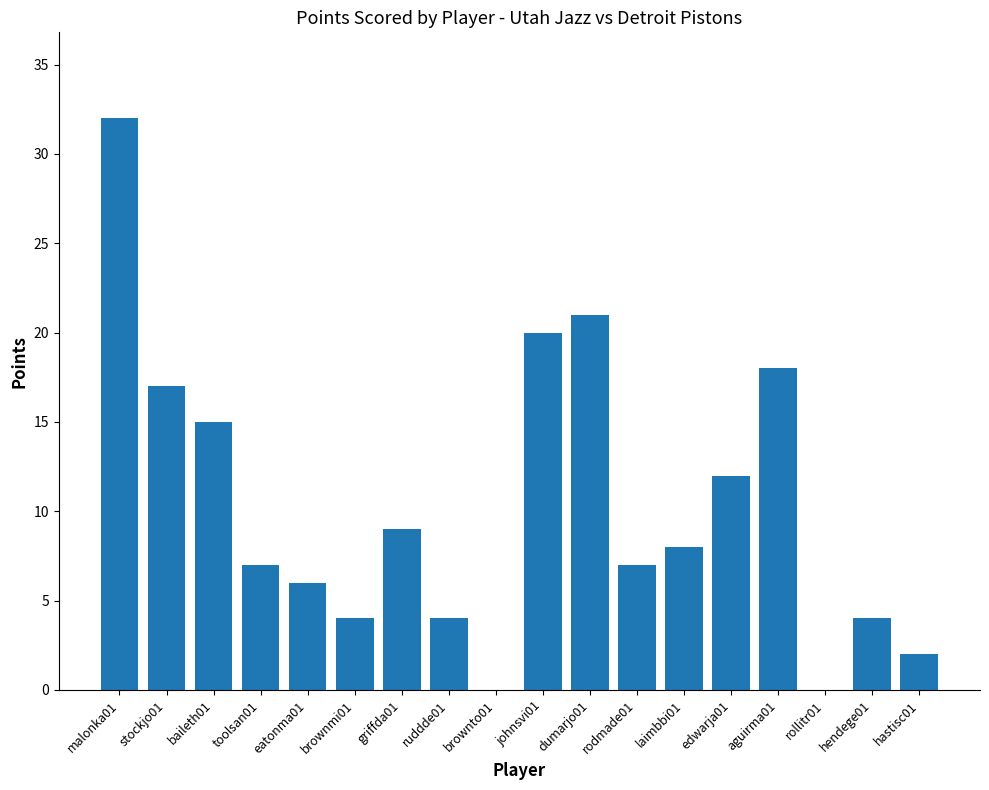

The chart shows a value of 20 at johnsvi01. True or false?

True